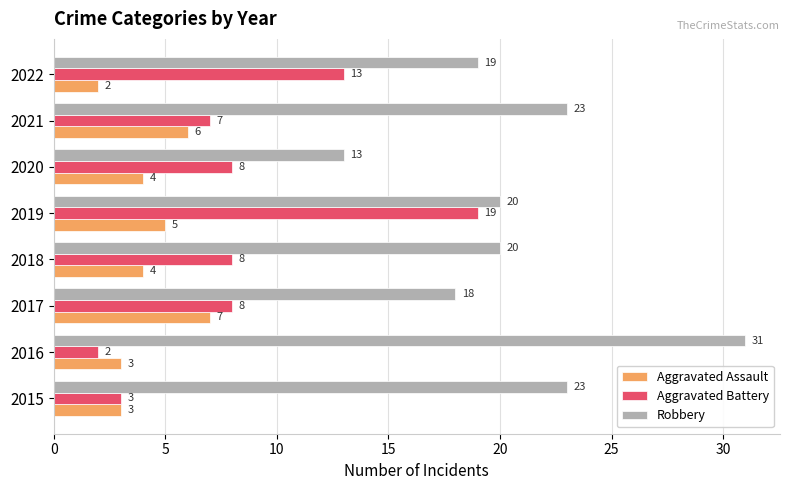

List the series in order of their overall mean, lowest first.

Aggravated Assault, Aggravated Battery, Robbery